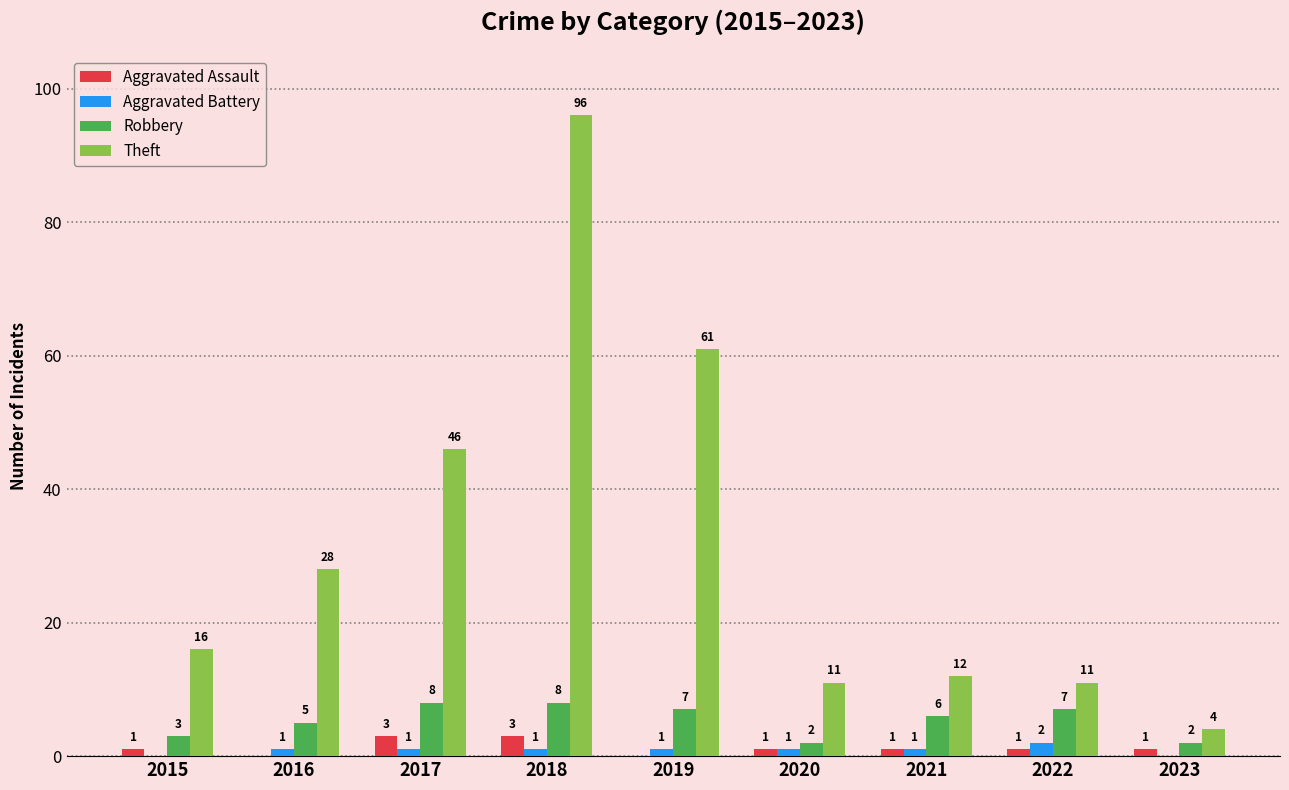

What is the difference between the Theft values at 2018 and 2017?

50